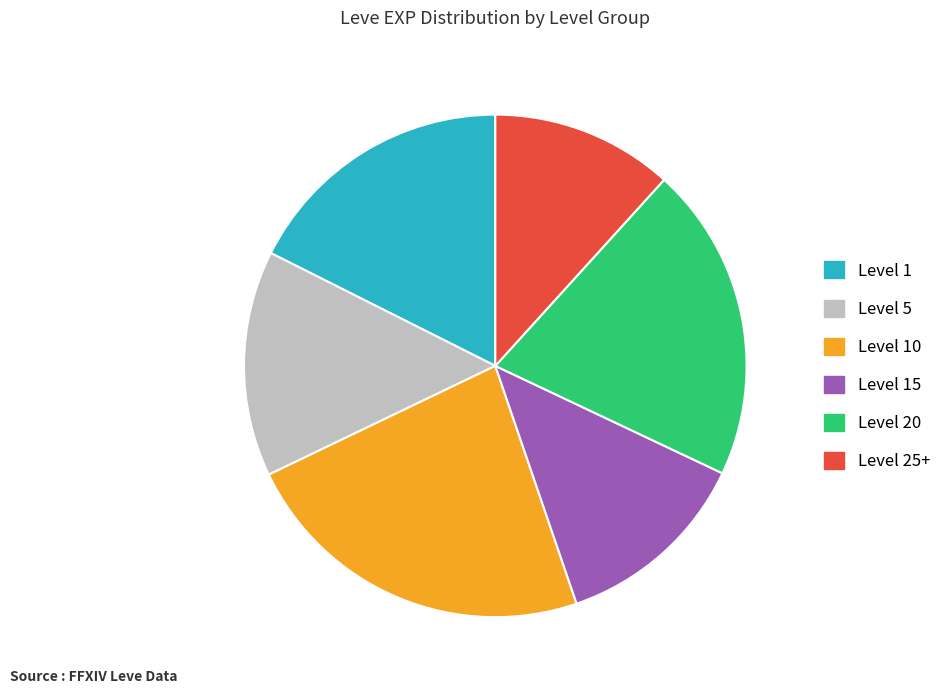

Does any single category account for the majority?

No